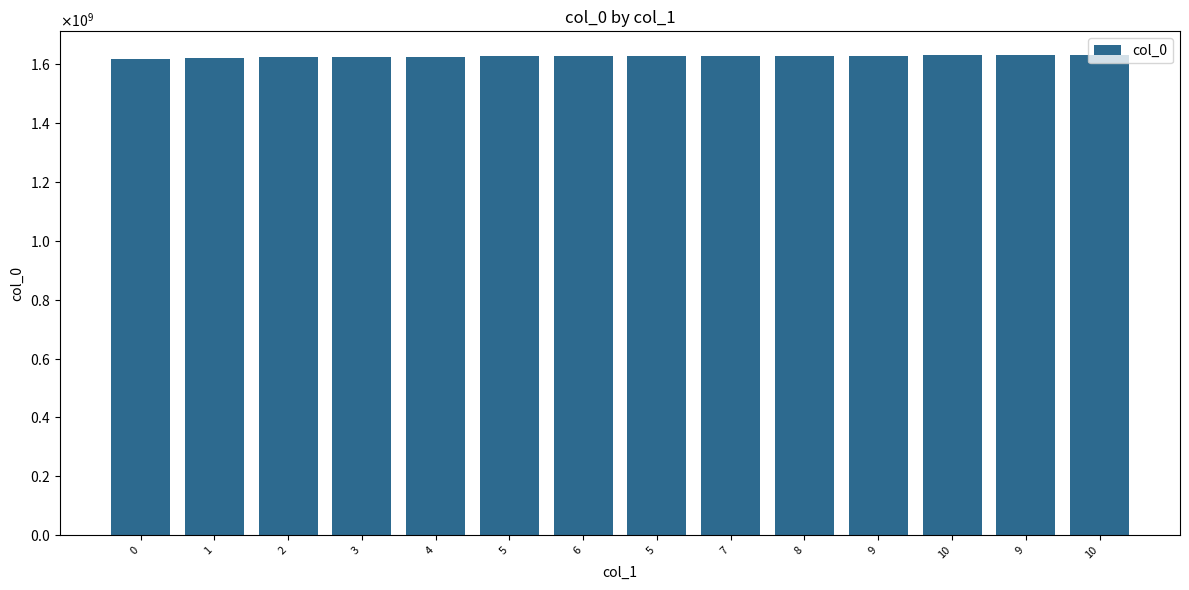

What is the sum of the values at 7 and 8?

3258969253